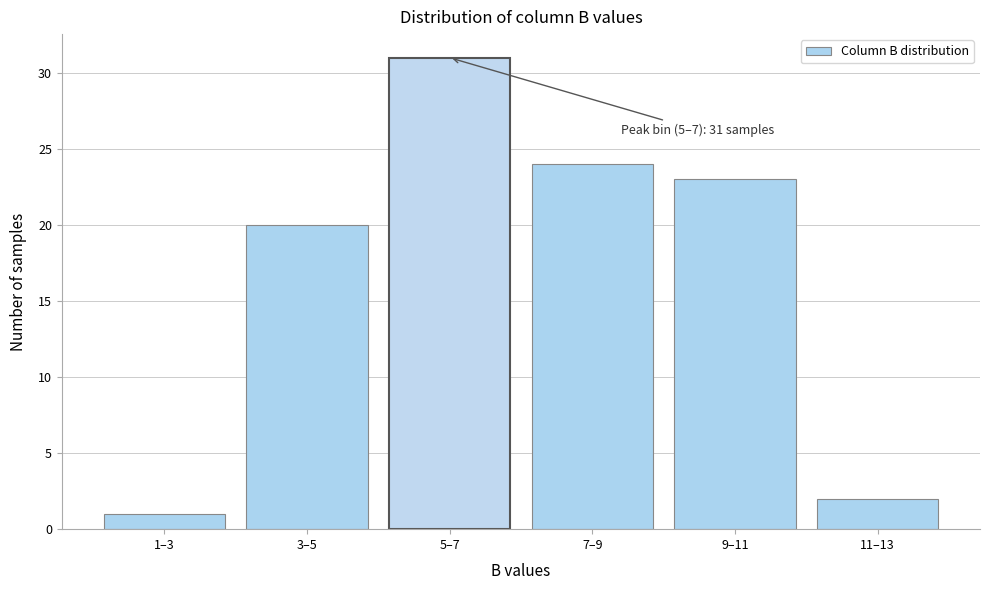

Reading left to right, extract all data points from this chart.

1–3=1	3–5=20	5–7=31	7–9=24	9–11=23	11–13=2